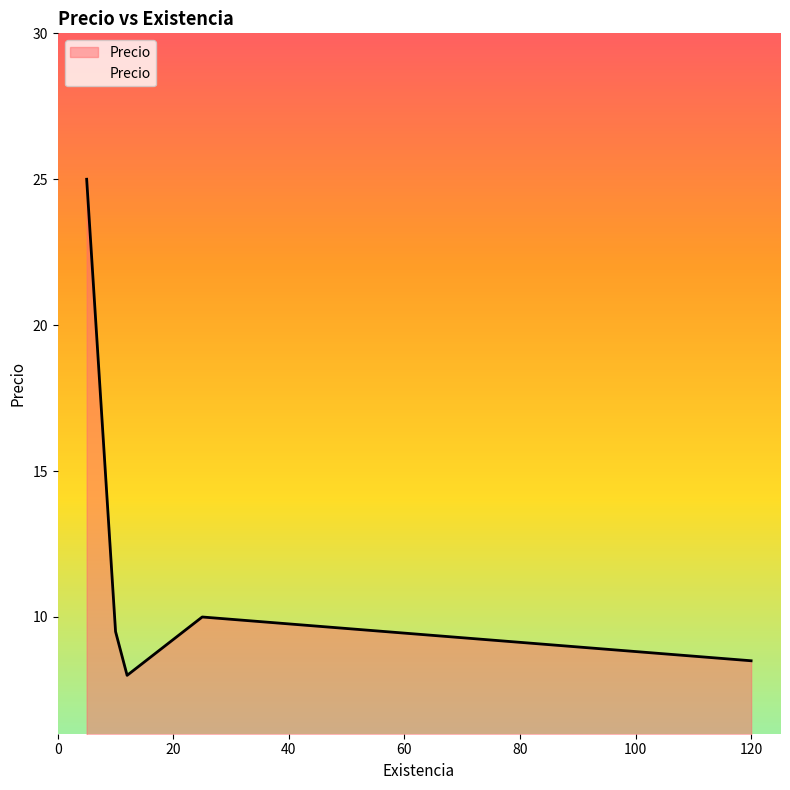

What is the difference between the maximum and minimum values?

17.0